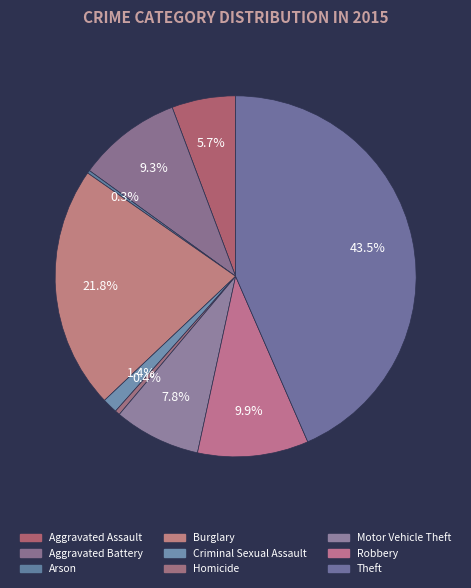

What portion of the pie excludes Motor Vehicle Theft?

92.2%